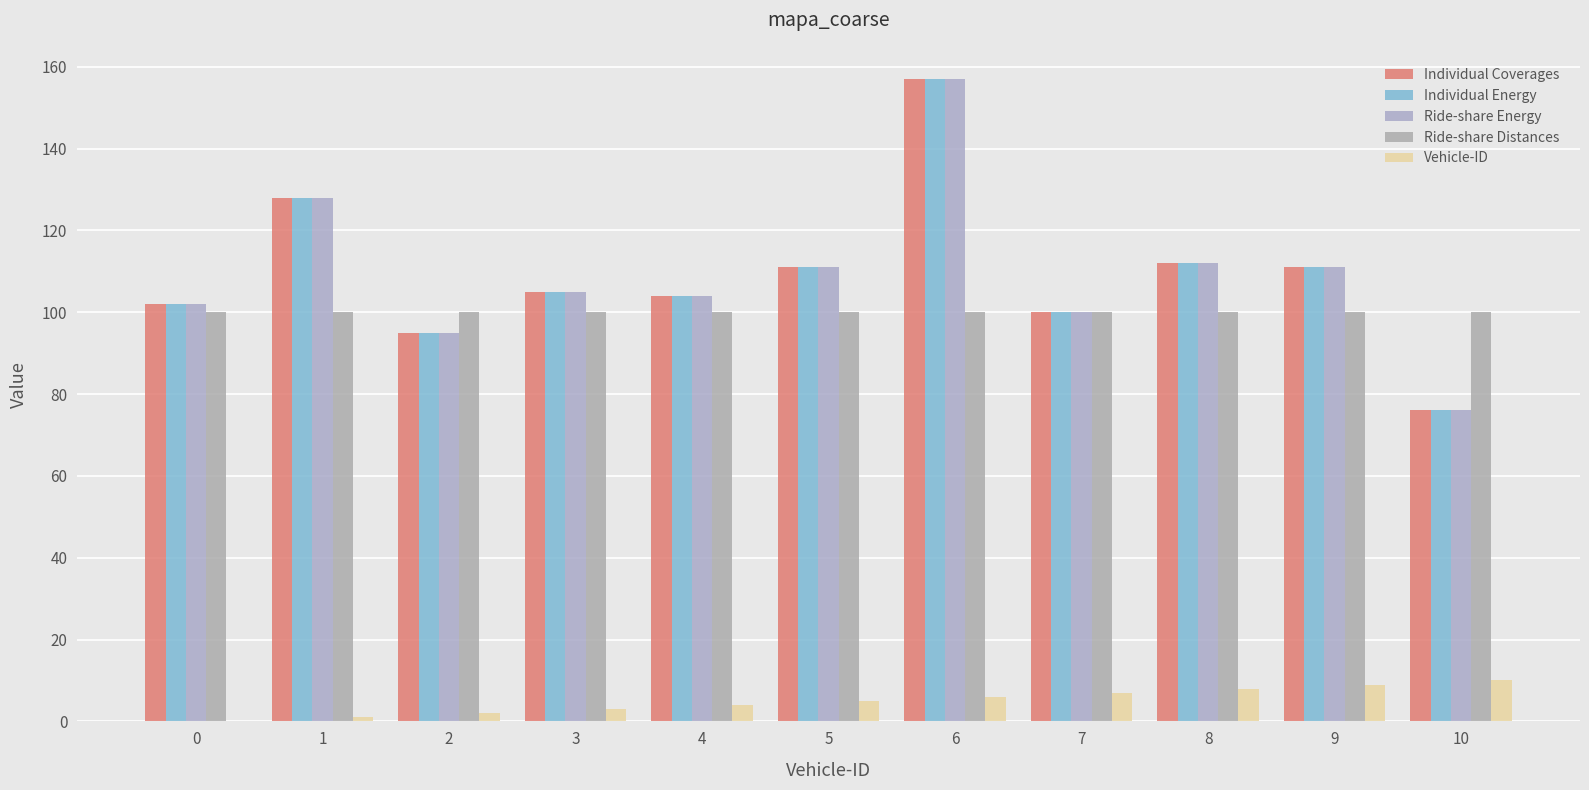

The Vehicle-ID series shows 9 at 9. True or false?

True